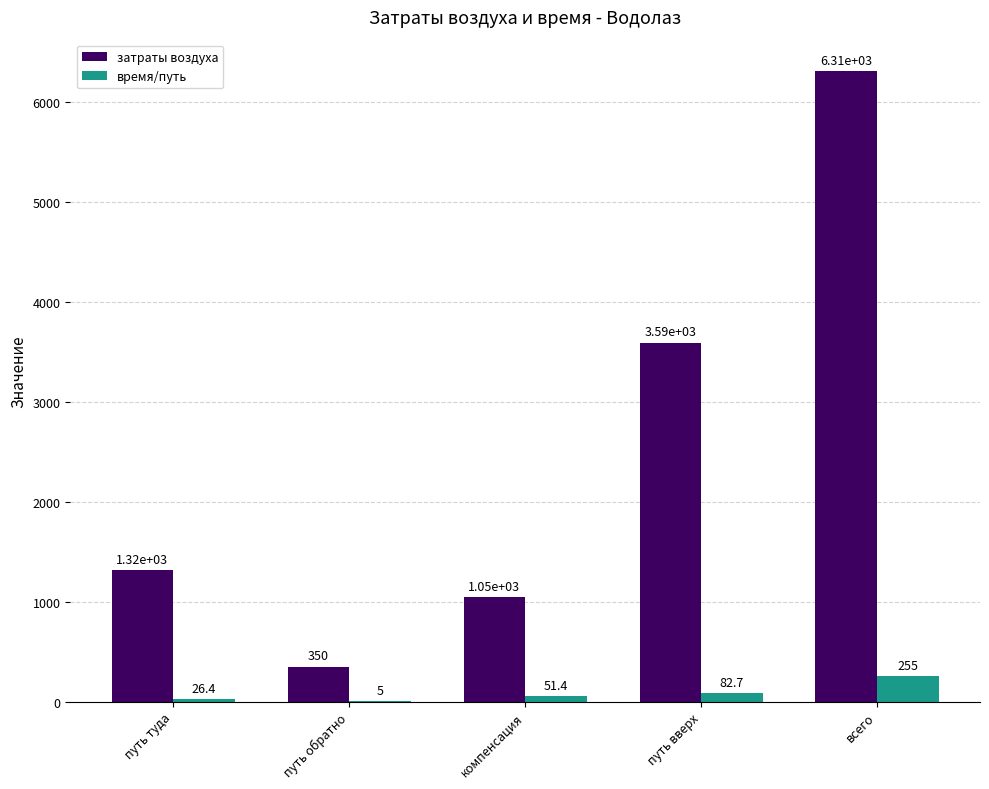

At which category is the sum across all series the highest?

всего